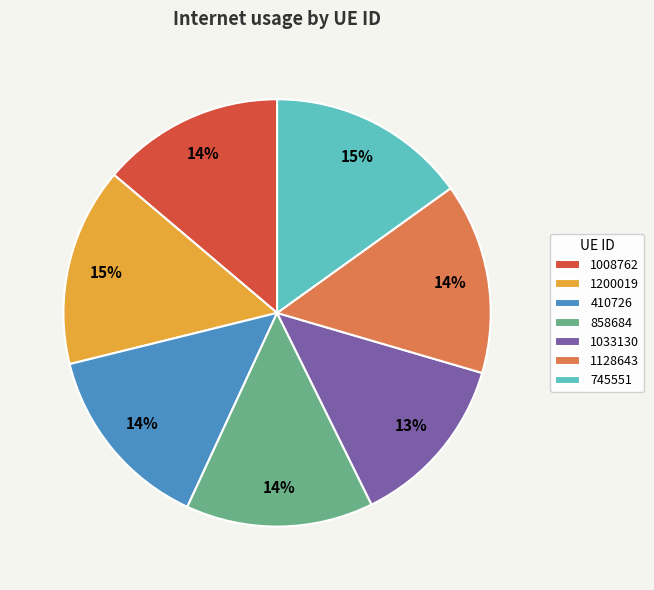

To the nearest percent, what portion does 1008762 represent?

14%